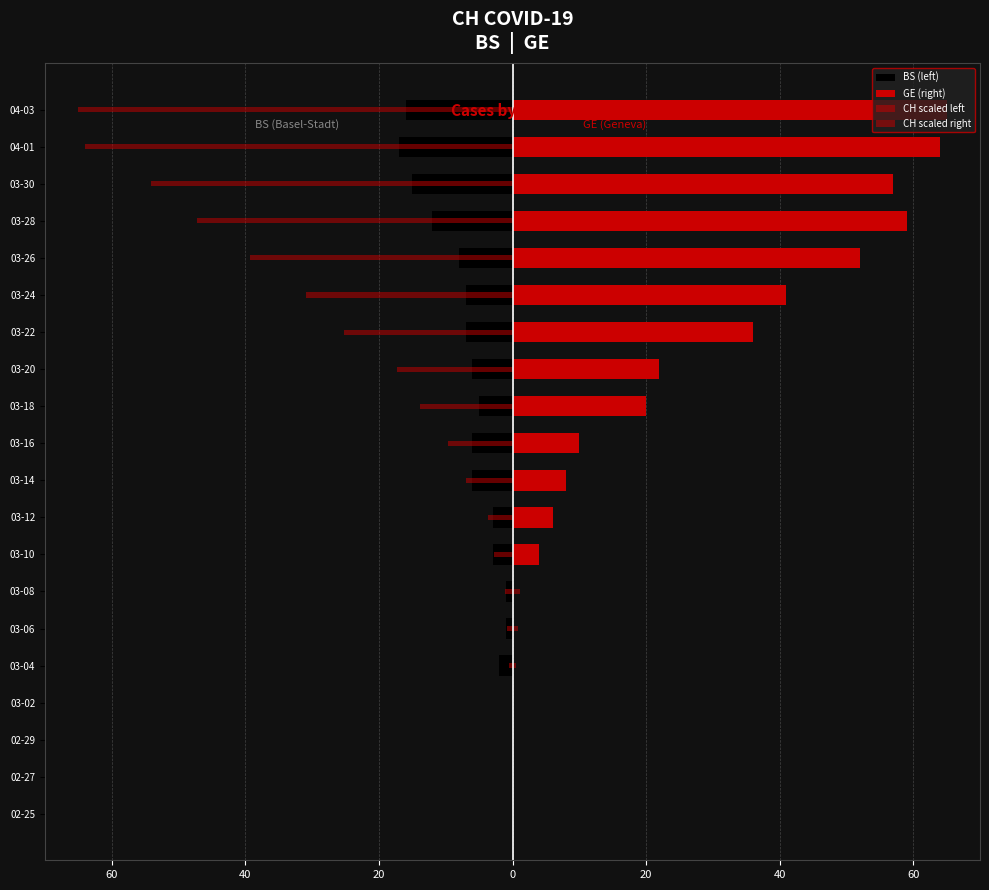

What is the difference between the second highest and minimum values in the CH scaled left series?

65.0